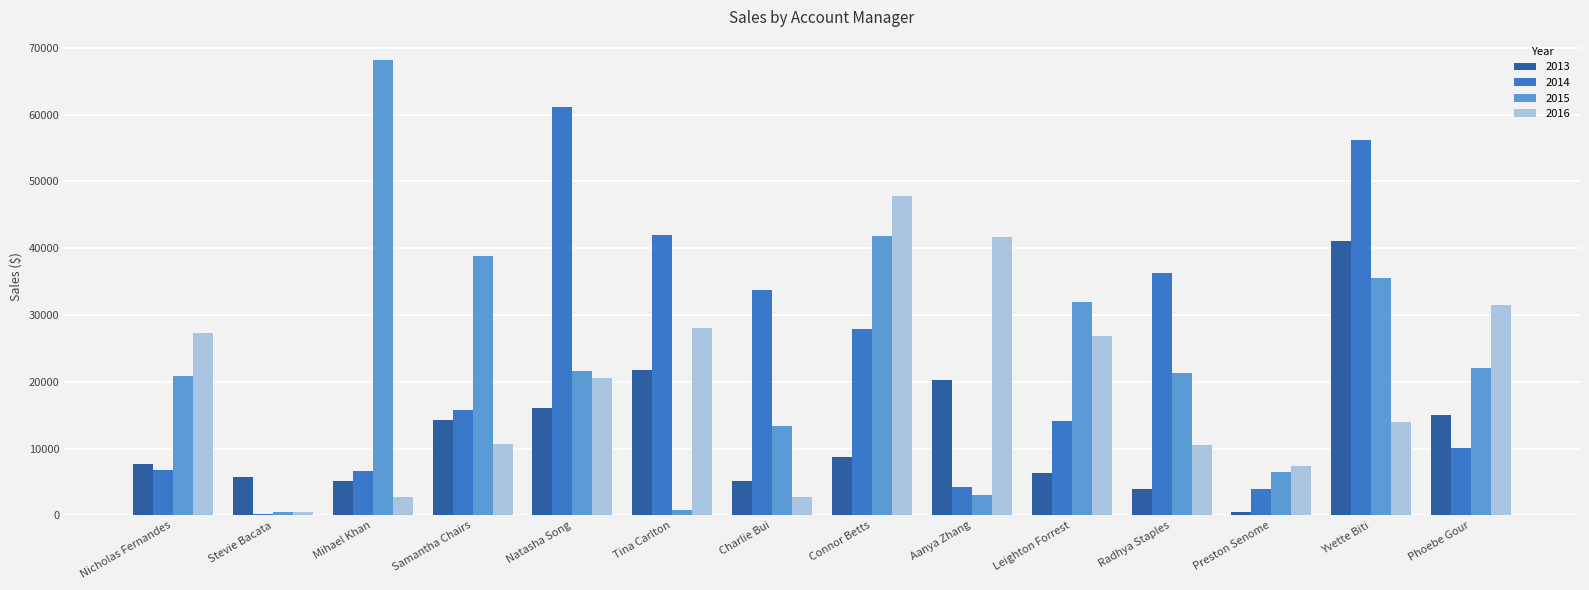

What is the sum of all 2016 values?

272288.7